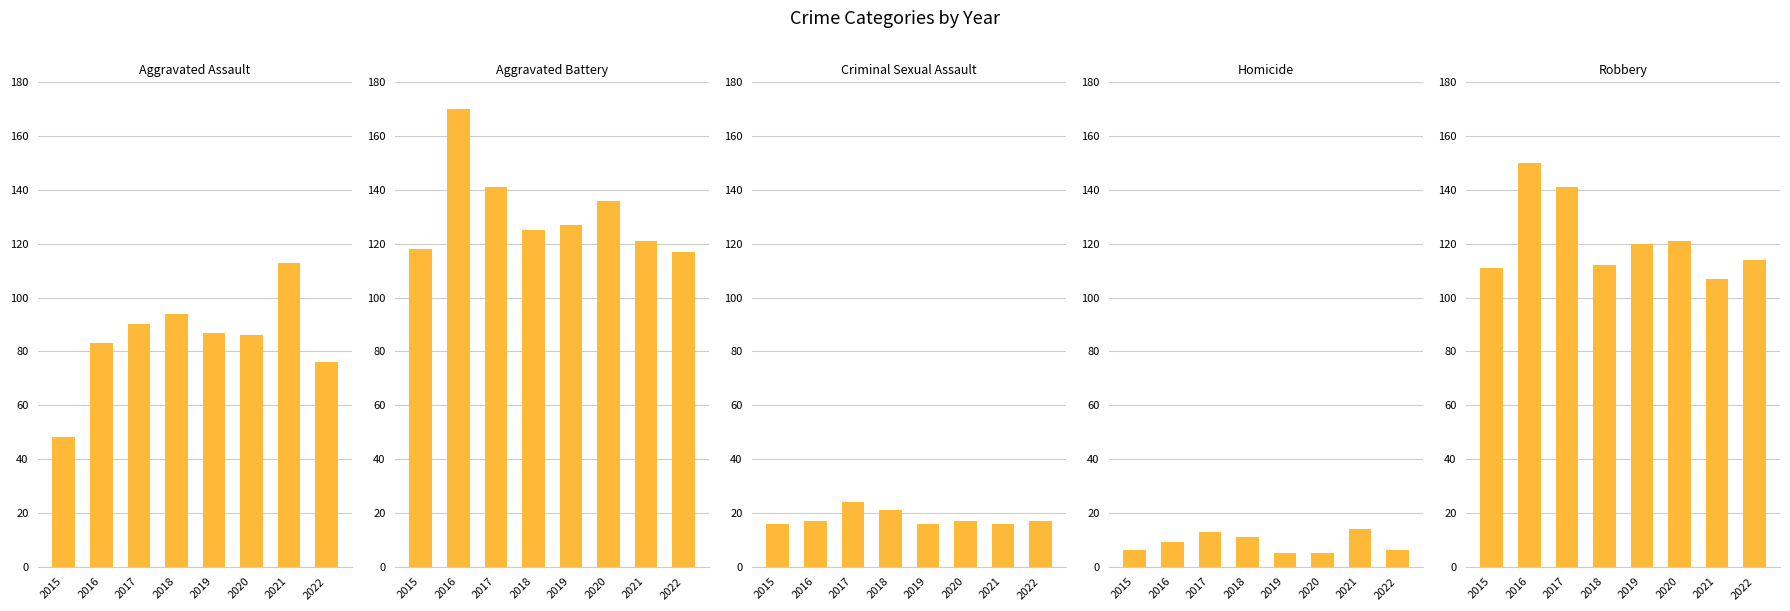

What is the average value of the Criminal Sexual Assault series?

18